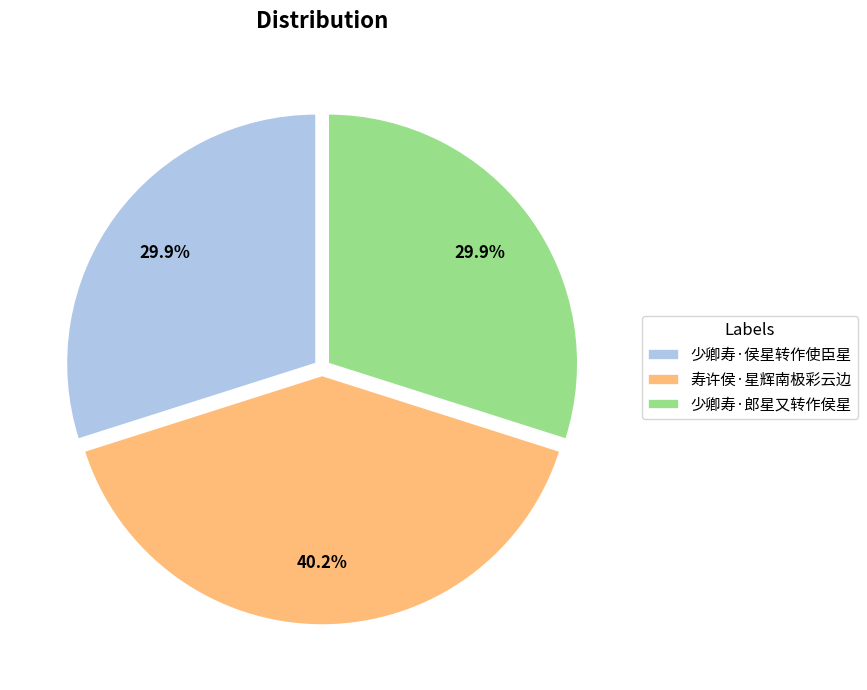

Approximately how many times larger is the value at 少卿寿·郎星又转作侯星 compared to 少卿寿·侯星转作使臣星?

1.0